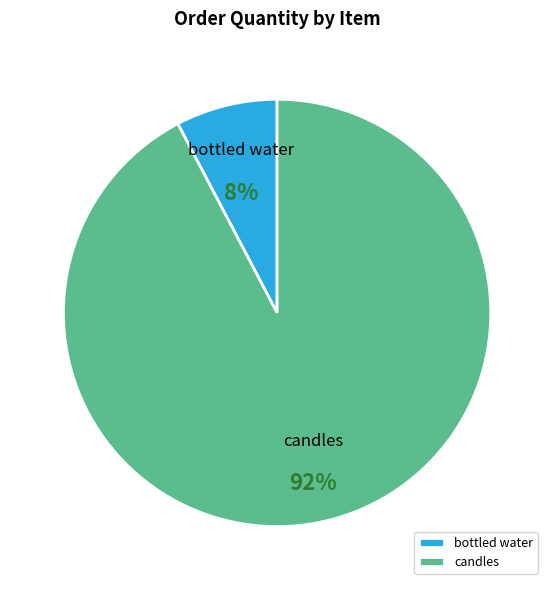

Combined, do bottled water and candles account for over 50%?

Yes